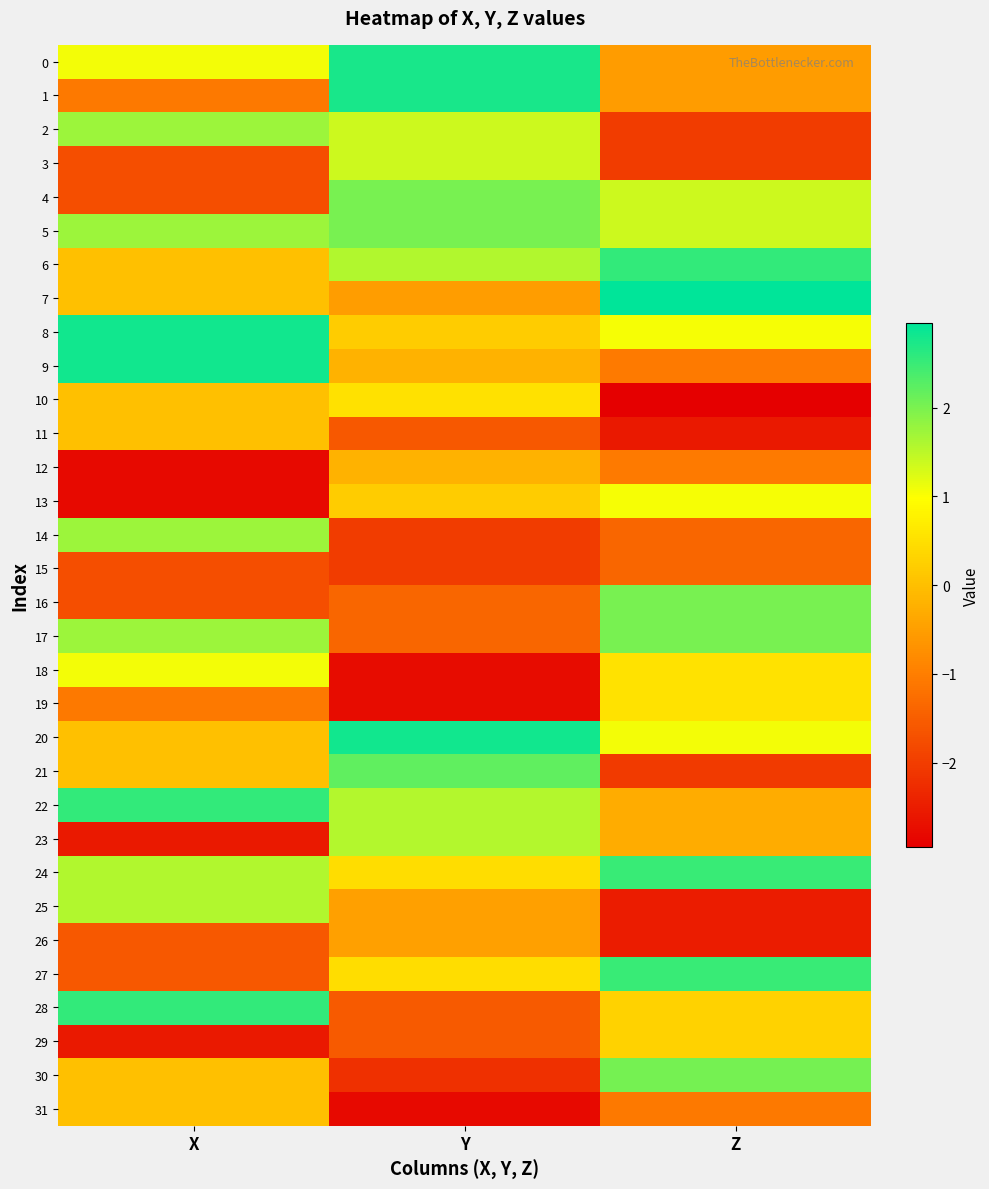

Which series changed the most between X and Z?

25